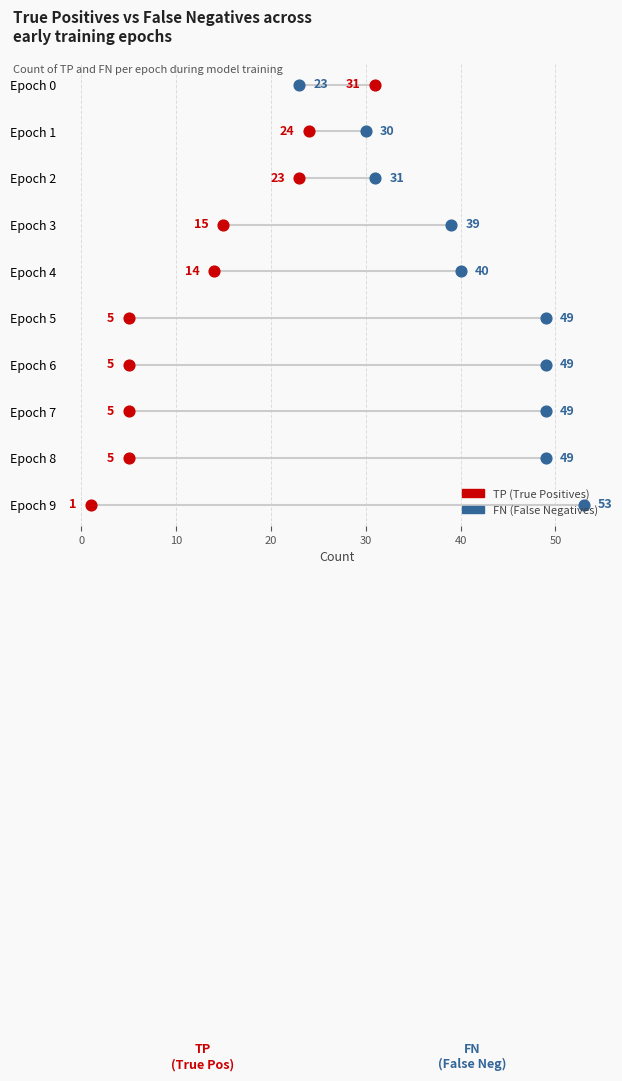

Which series has the widest spread of Y values?

TP